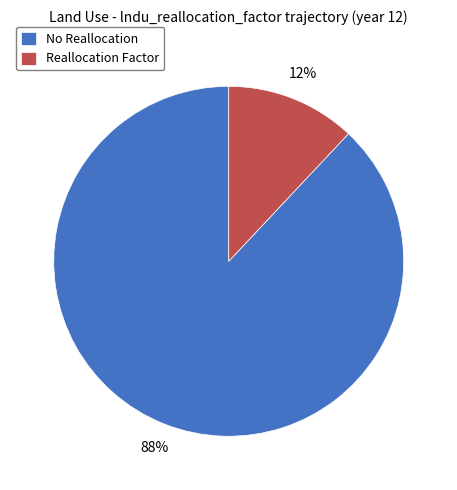

To the nearest percent, what percentage of the pie is Reallocation Factor?

12%